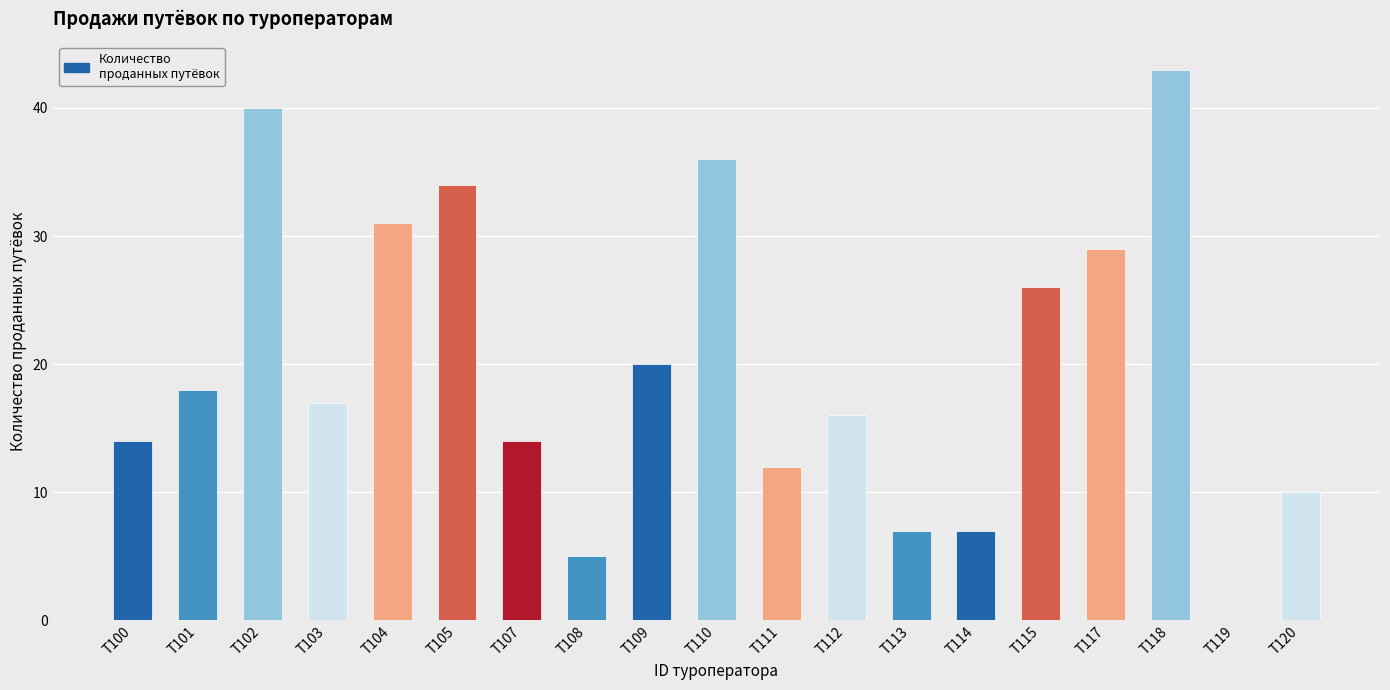

Count the number of data series in this chart.

1